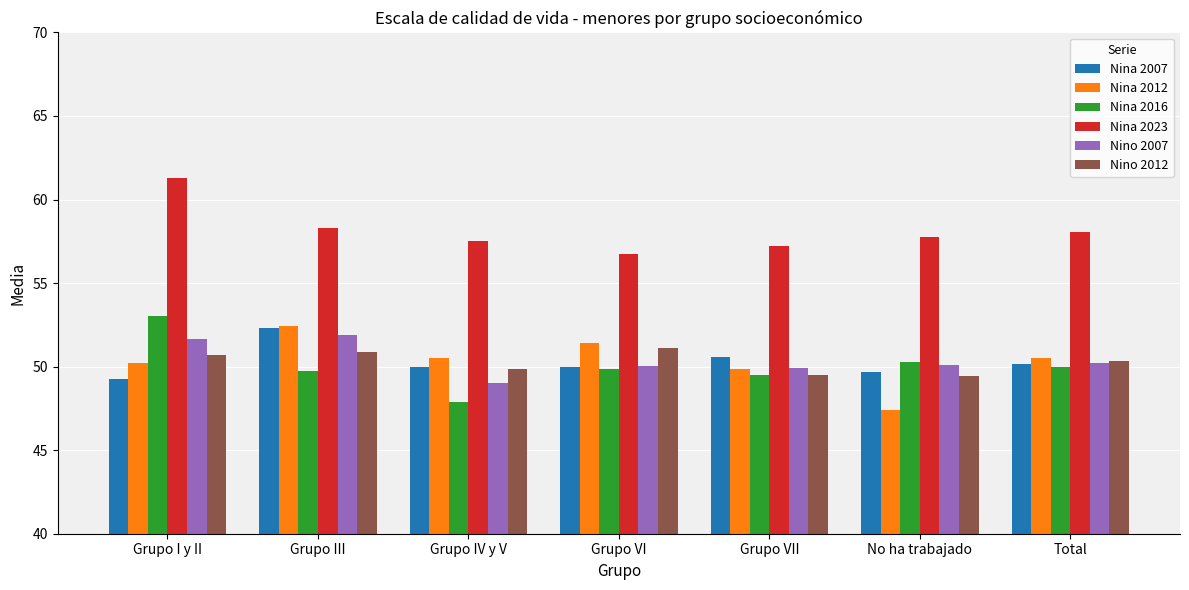

What is the approximate value of Nina 2016 at Grupo III?

49.7